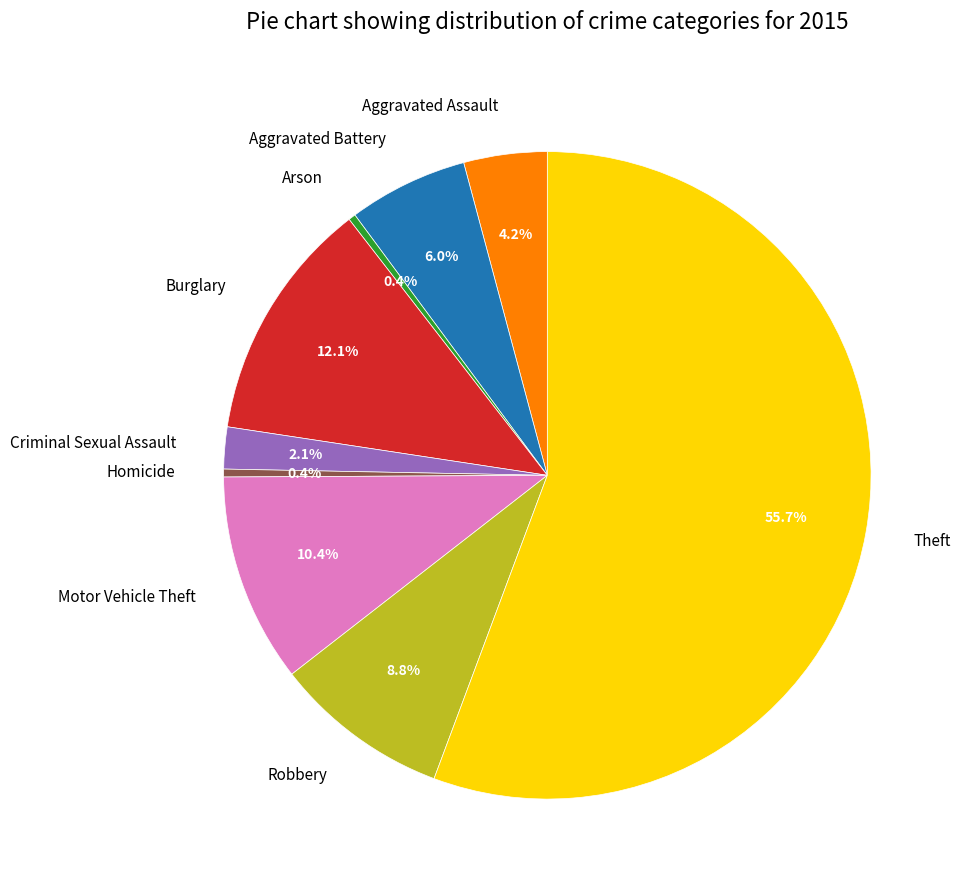

What is the largest slice in the pie chart?

Theft